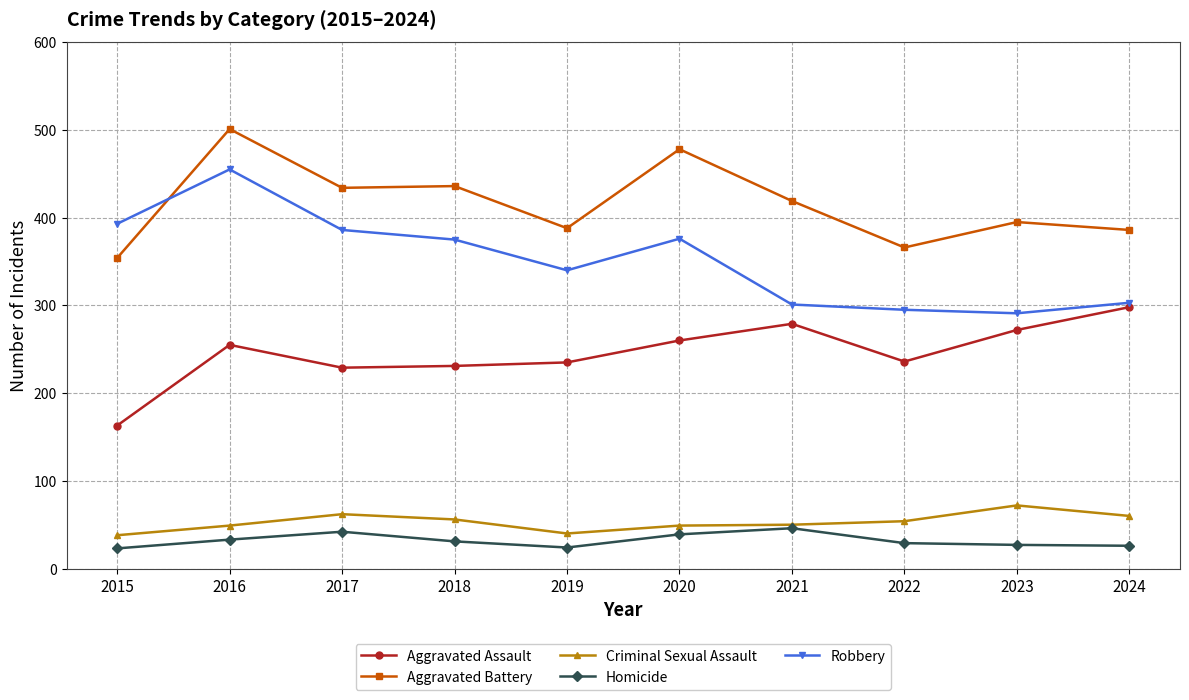

How many values in the Criminal Sexual Assault series are below 54?

5